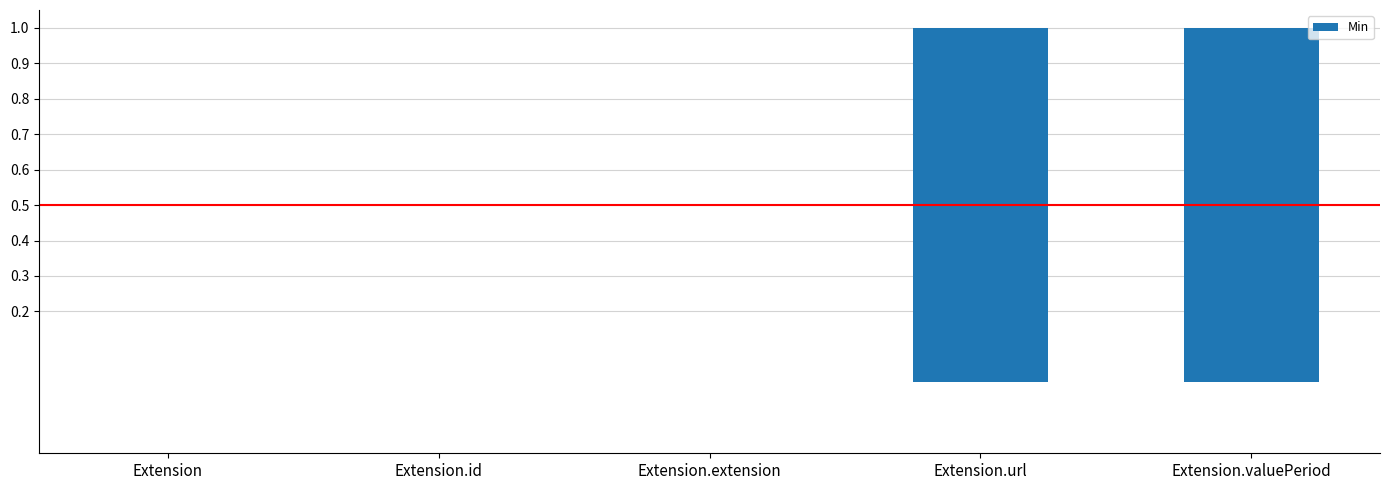

Count the number of data series in this chart.

1